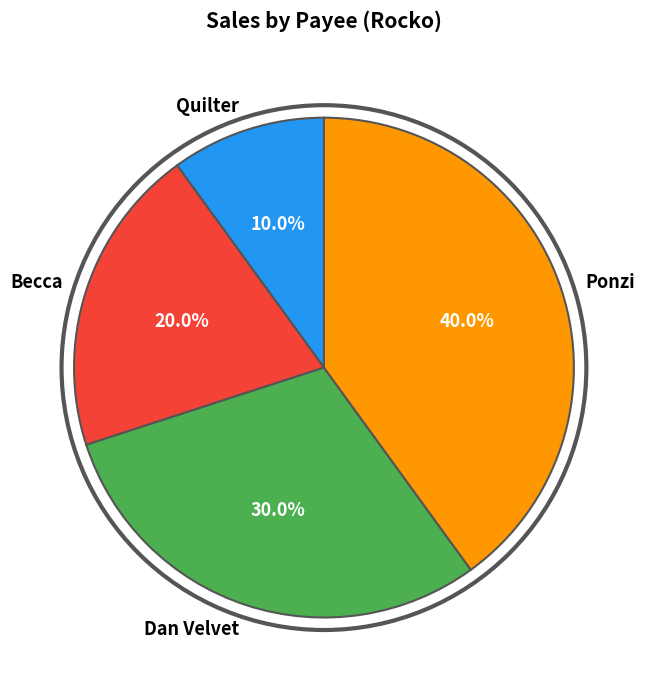

How many slices are in this pie chart?

4